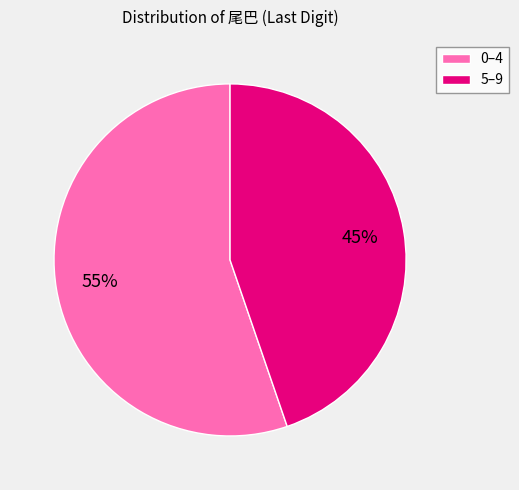

Do 5–9 and 0–4 together represent more than half of the pie?

Yes